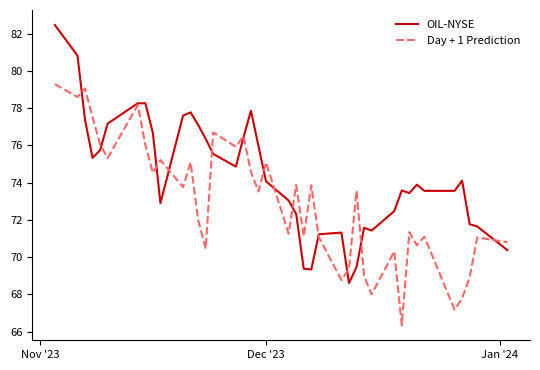

Rank the series by their maximum value, from lowest to highest.

Day + 1 Prediction, OIL-NYSE